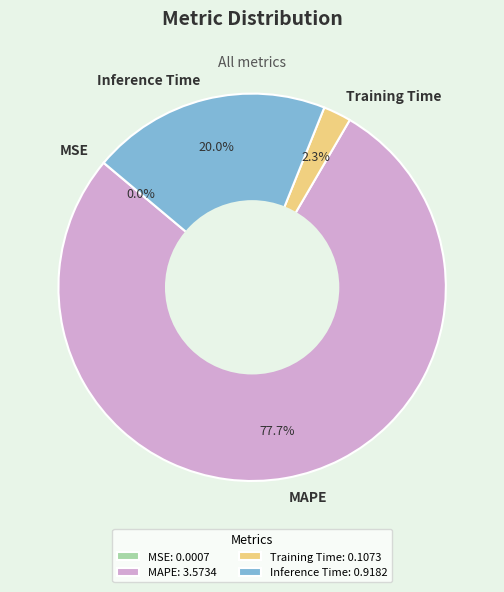

The Inference Time slice represents 20% of the pie. True or false?

True